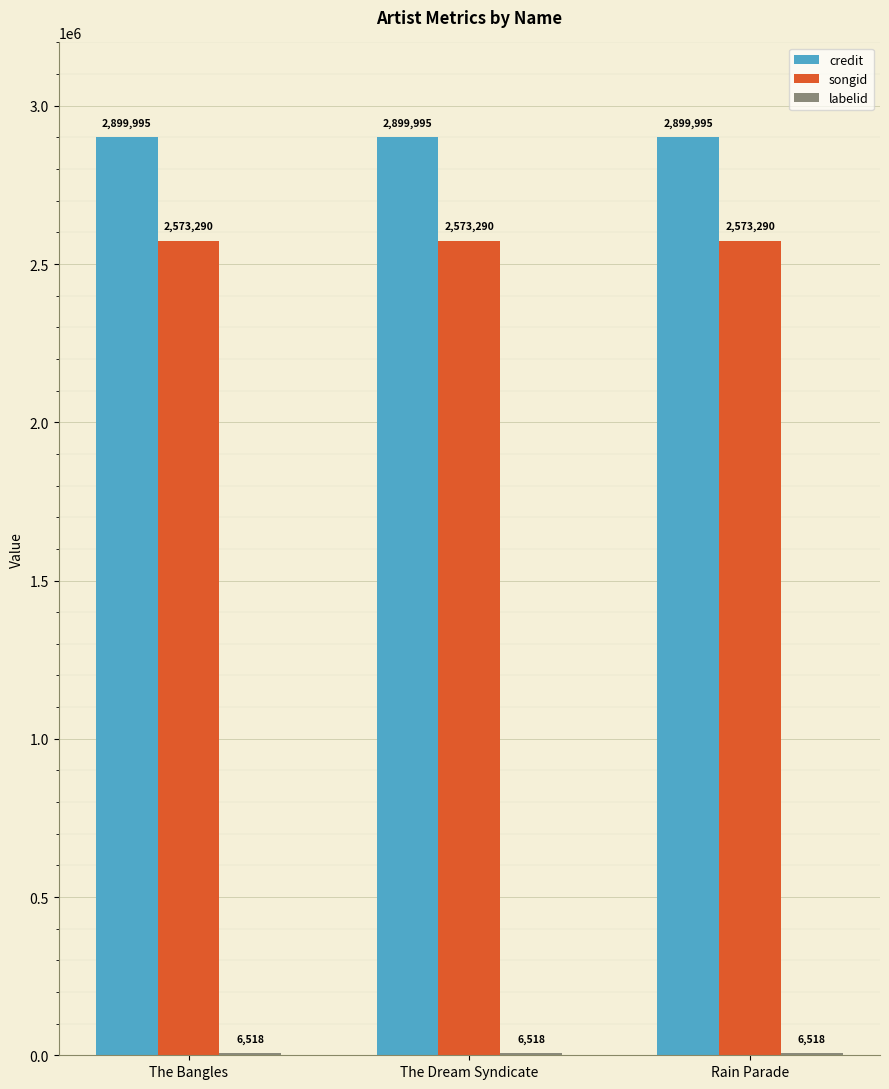

The credit series shows 2899995 at The Bangles. True or false?

True